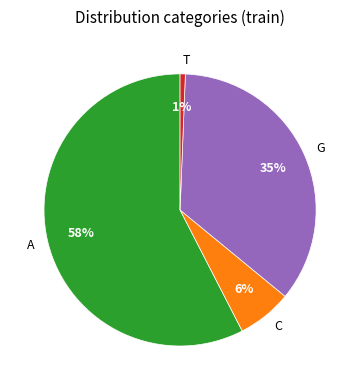

Count the number of slices in the pie.

4